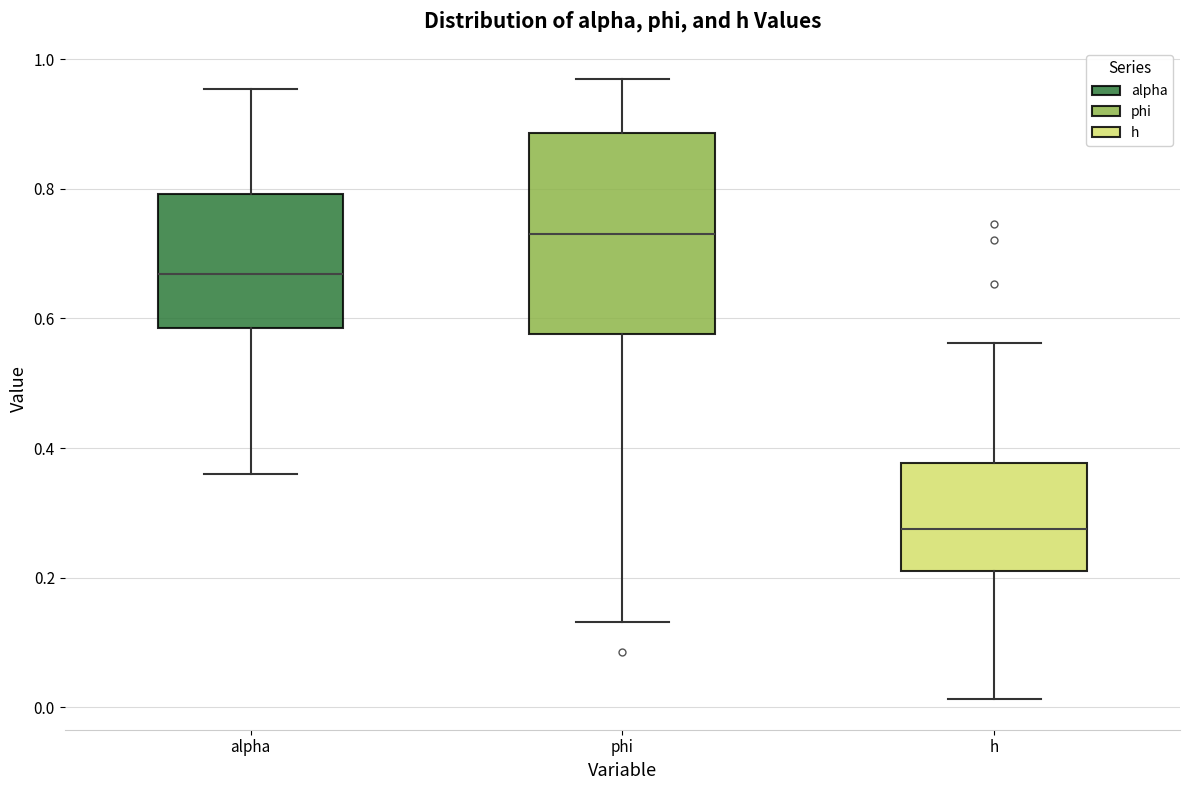

Reading left to right, transcribe this box plot: for each box, give where its median line is, the range the box spans, and where its two whiskers end, as read against the y-axis. The values are not printed on the chart, so give them approximately, as read against the axis.

alpha: median 0.66, box 0.58 to 0.80, whiskers 0.36 to 0.96
phi: median 0.74, box 0.58 to 0.88, whiskers 0.14 to 0.96
h: median 0.28, box 0.20 to 0.38, whiskers 0.02 to 0.56